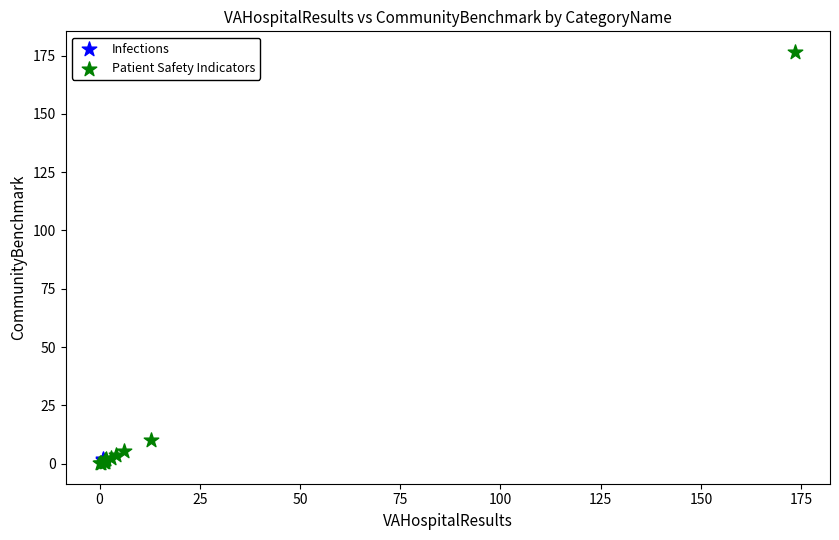

What are all the series names shown in the legend?

Infections, Patient Safety Indicators